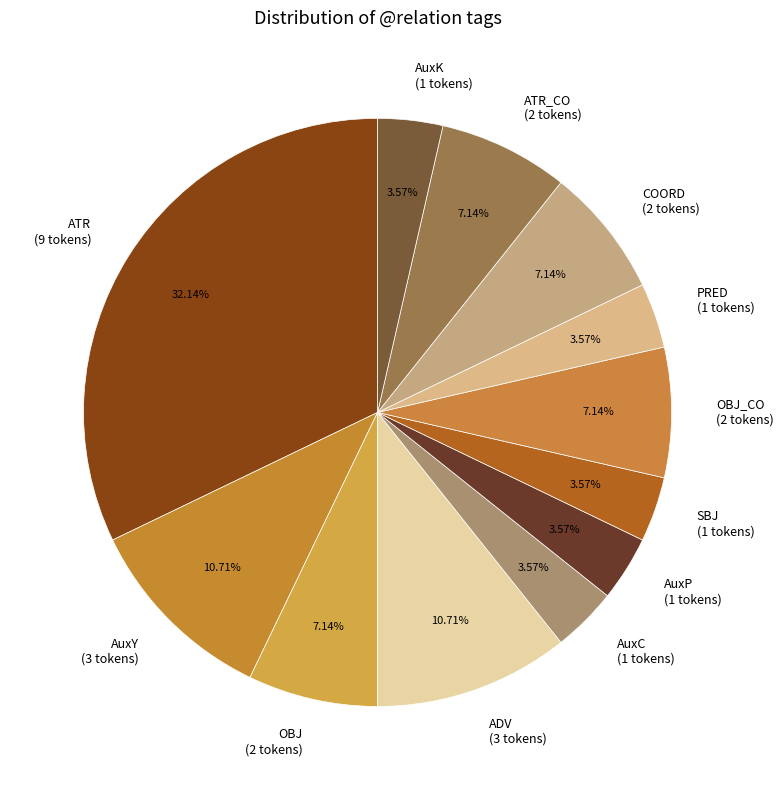

Does AuxY (3 tokens) account for over 50% of the chart?

No